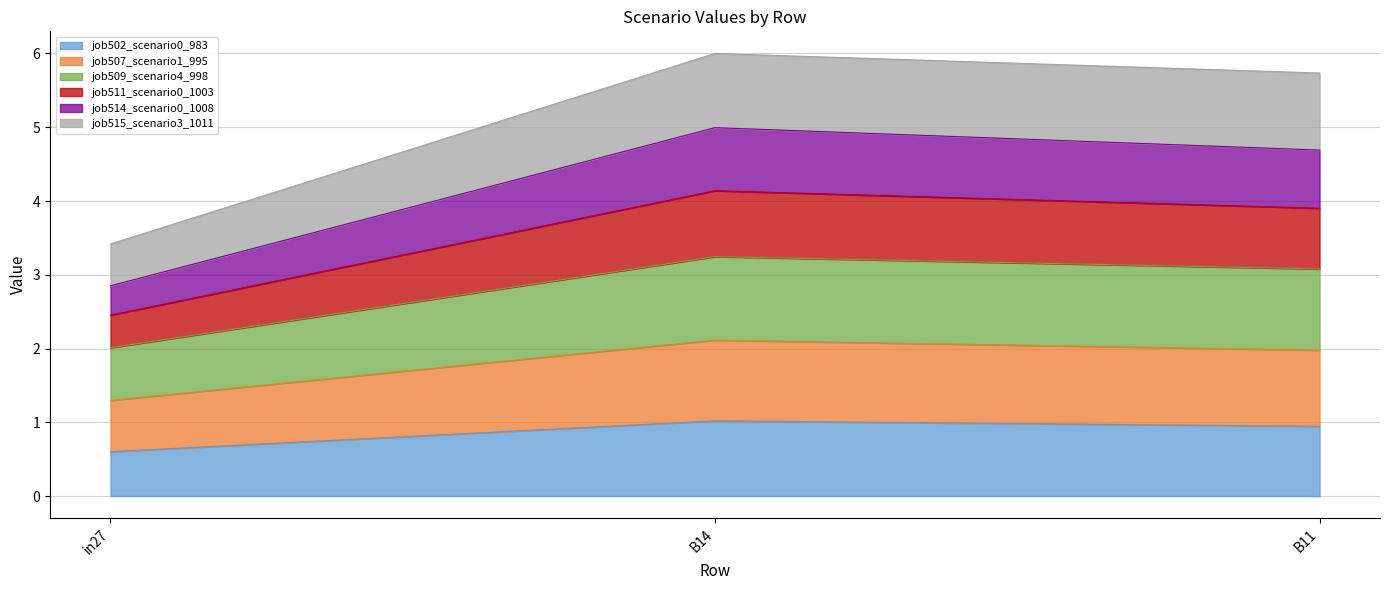

What is the lowest value of the job502_scenario0_983 series?

0.6